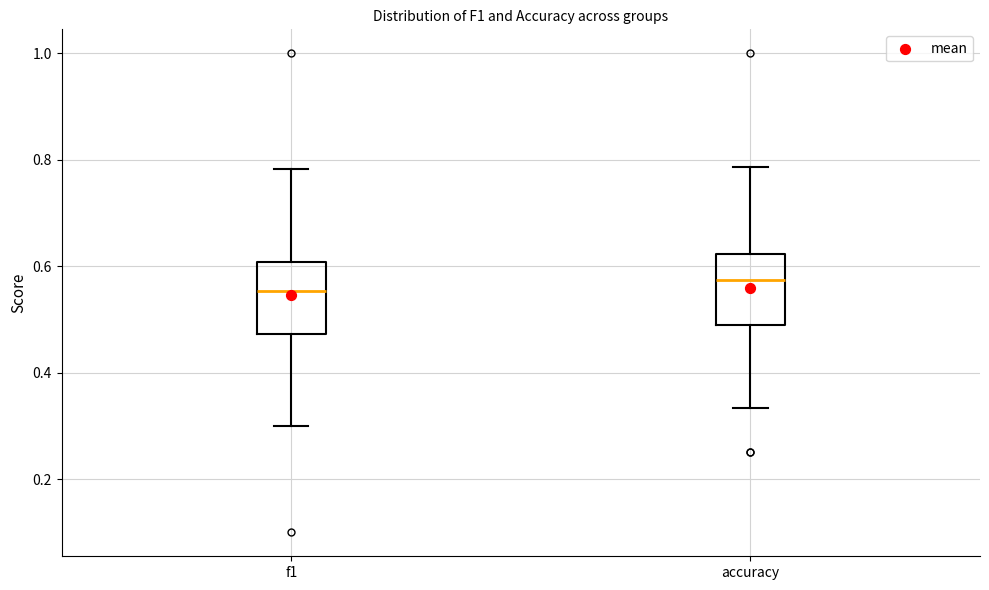

Reading left to right, transcribe this box plot: for each box, give where its median line is, the range the box spans, and where its two whiskers end, as read against the y-axis. The values are not printed on the chart, so give them approximately, as read against the axis.

f1: median 0.56, box 0.48 to 0.60, whiskers 0.30 to 0.78
accuracy: median 0.58, box 0.48 to 0.62, whiskers 0.34 to 0.78